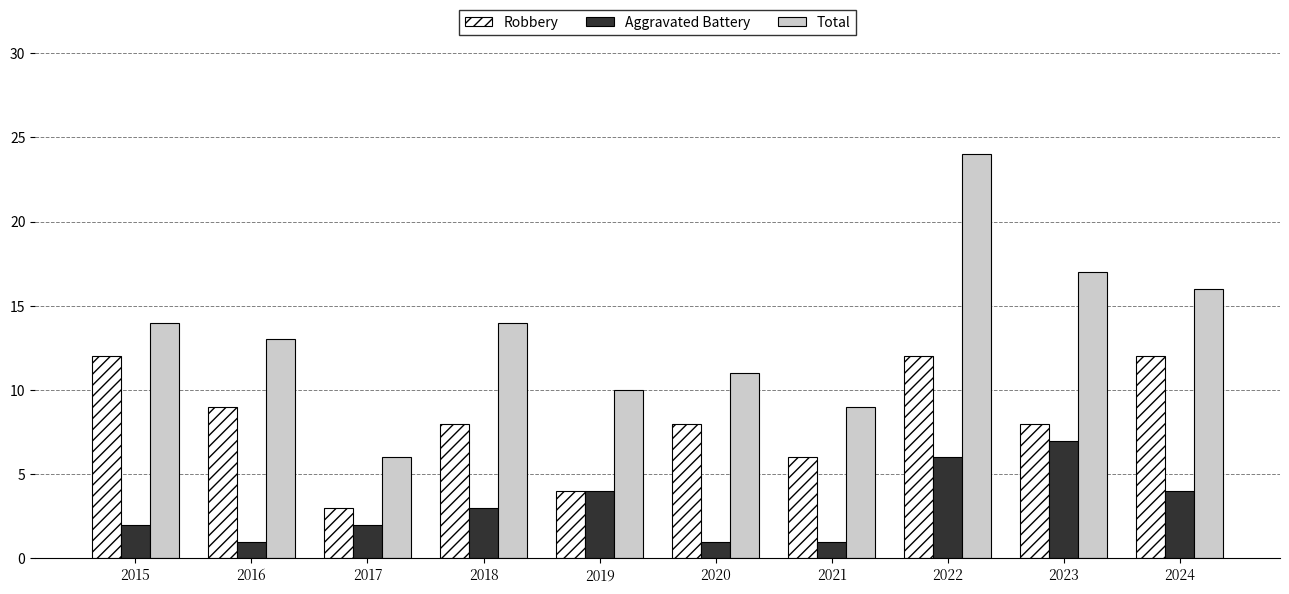

List the series in order of their overall mean, lowest first.

Aggravated Battery, Robbery, Total